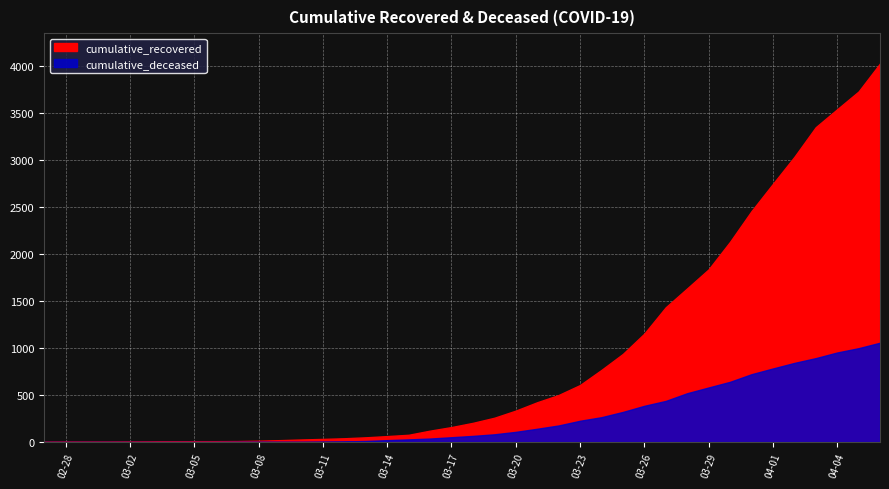

What is the value of the cumulative_recovered point at the 11th from the left?

14